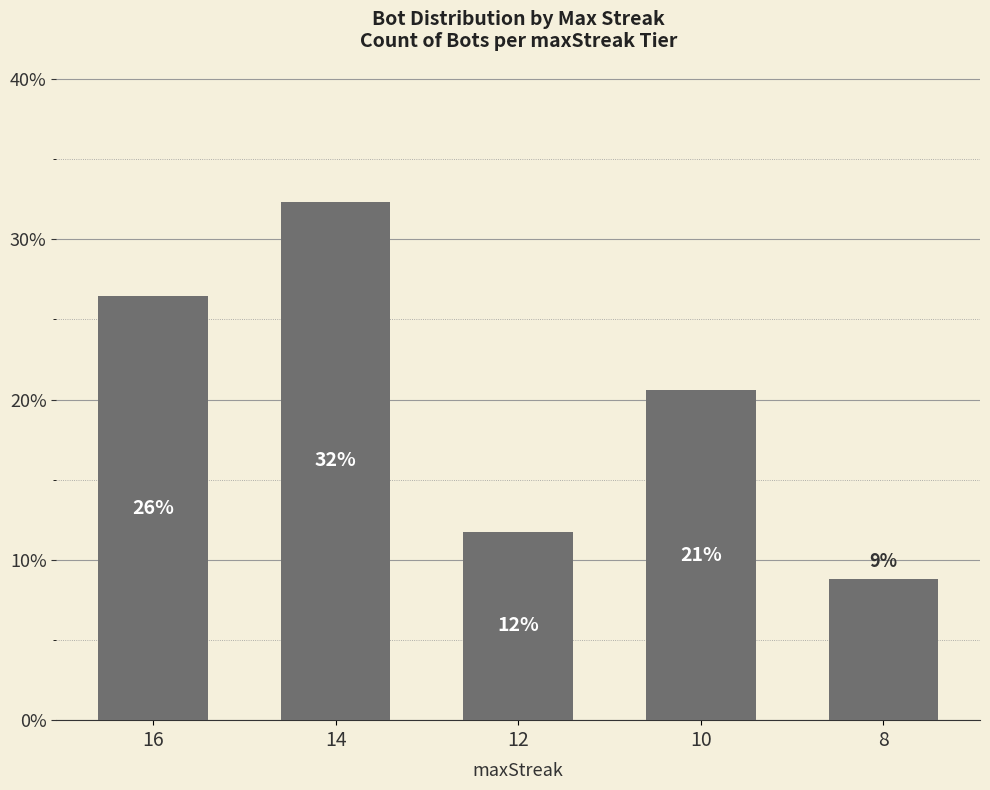

What is the change in value from 12 to 10?

+8.8